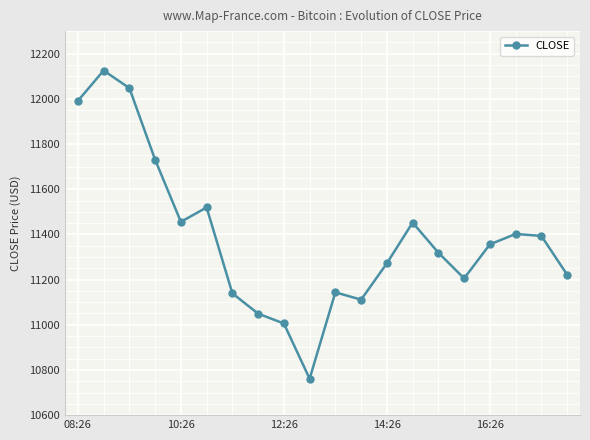

What is the greatest value displayed?

12125.5